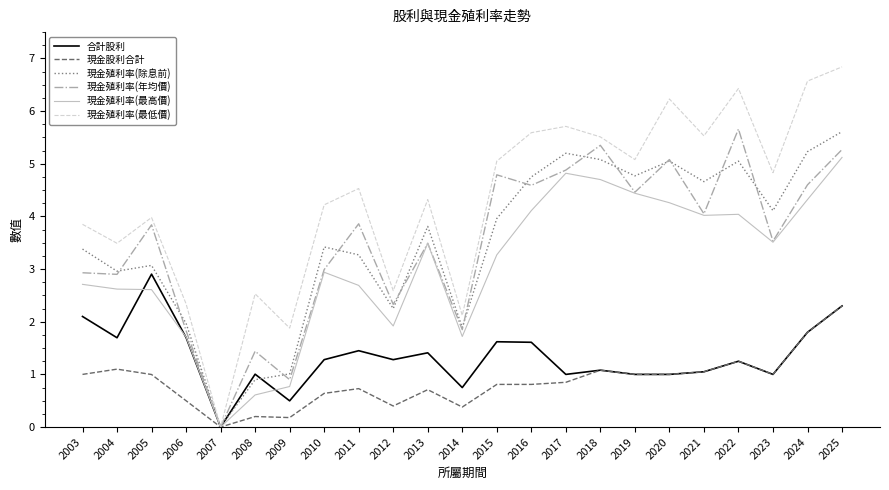

What is the difference between the highest and lowest values at 2011?

3.8